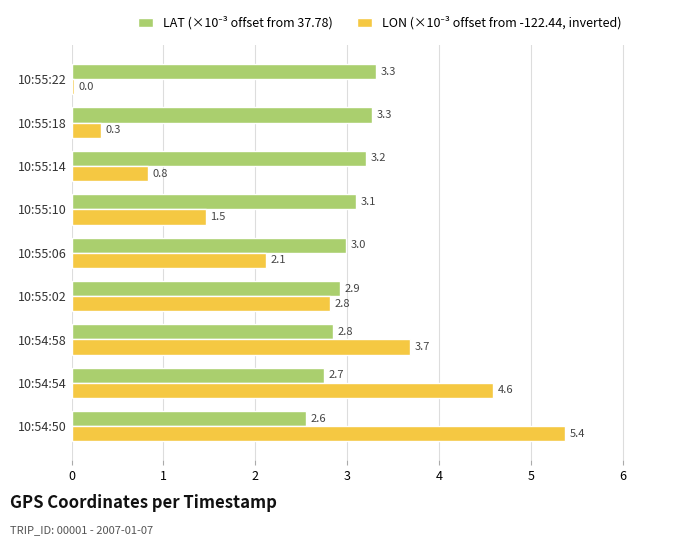

Which label corresponds to the largest value in the chart?

10:54:50